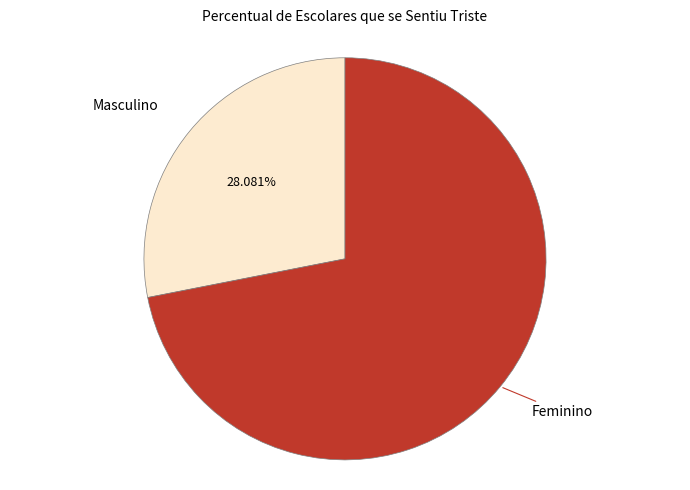

How many segments does this pie chart have?

2